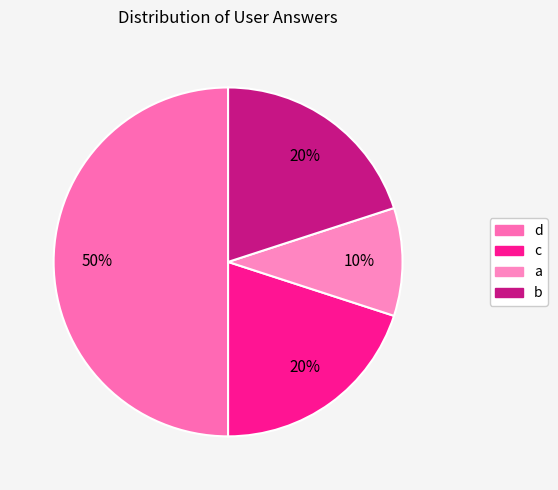

Which category has the smallest portion of the pie?

a